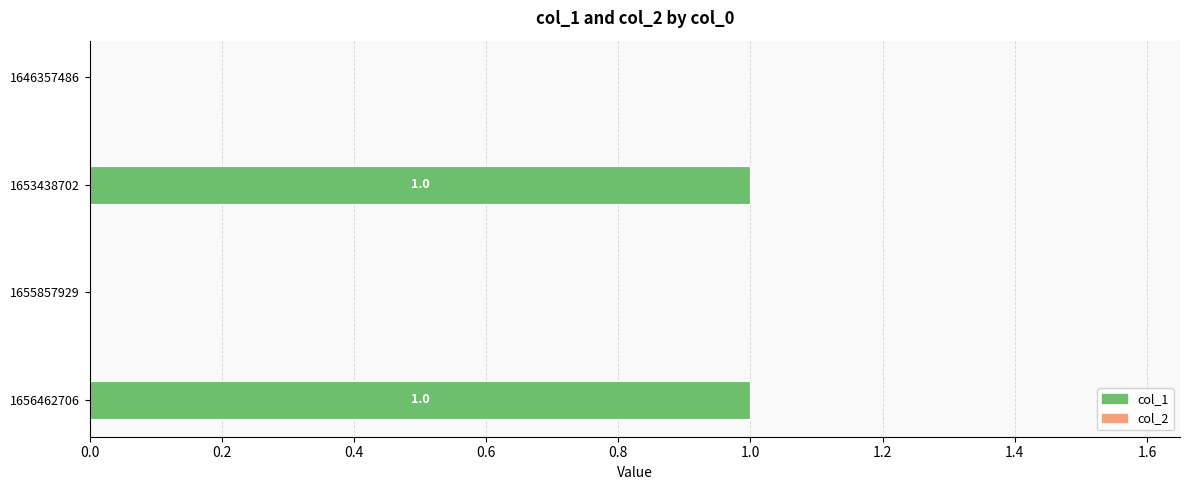

True or false: the data shows 0 at 1655857929.

True